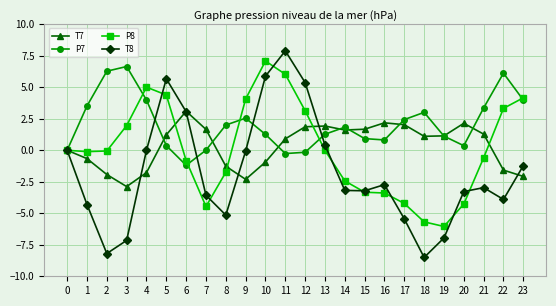

What are all the series names shown in the legend?

T7, P7, P8, T8